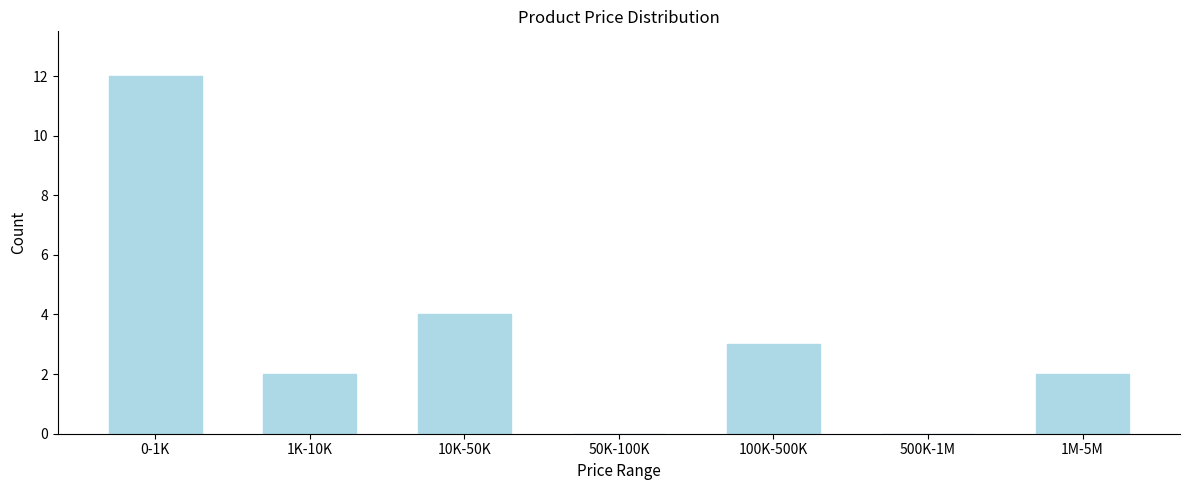

Reading left to right, what are all the values shown in this chart?

0-1K=12	1K-10K=2	10K-50K=4	50K-100K=0	100K-500K=3	500K-1M=0	1M-5M=2